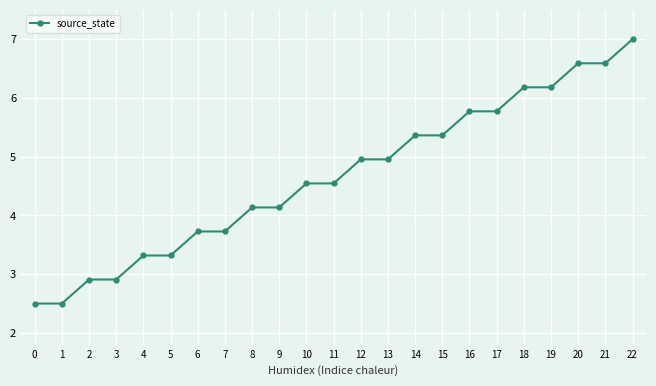

What is the maximum value shown in the chart?

7.0